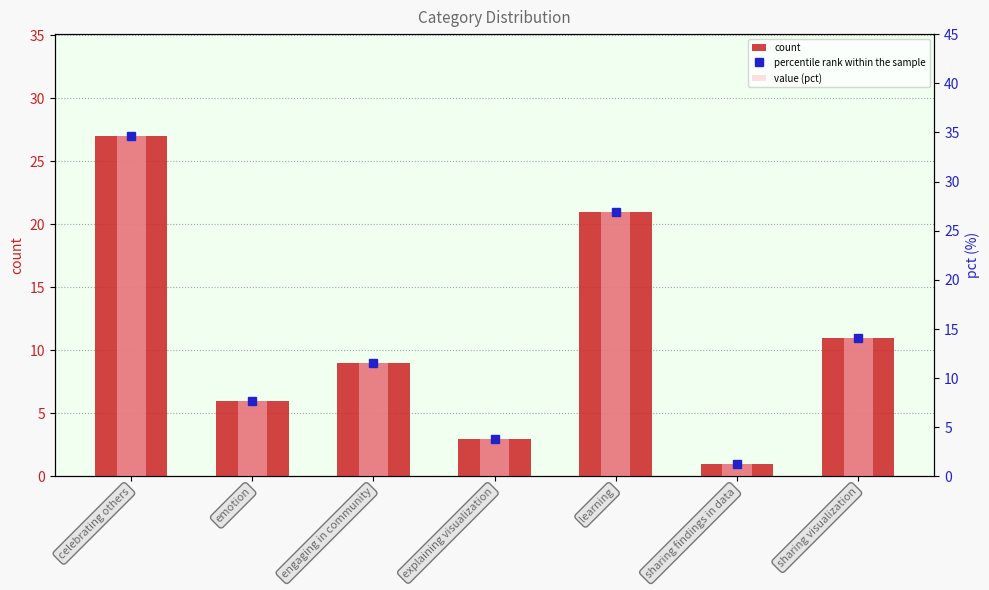

What is the label of the 2nd bar from the left?

emotion